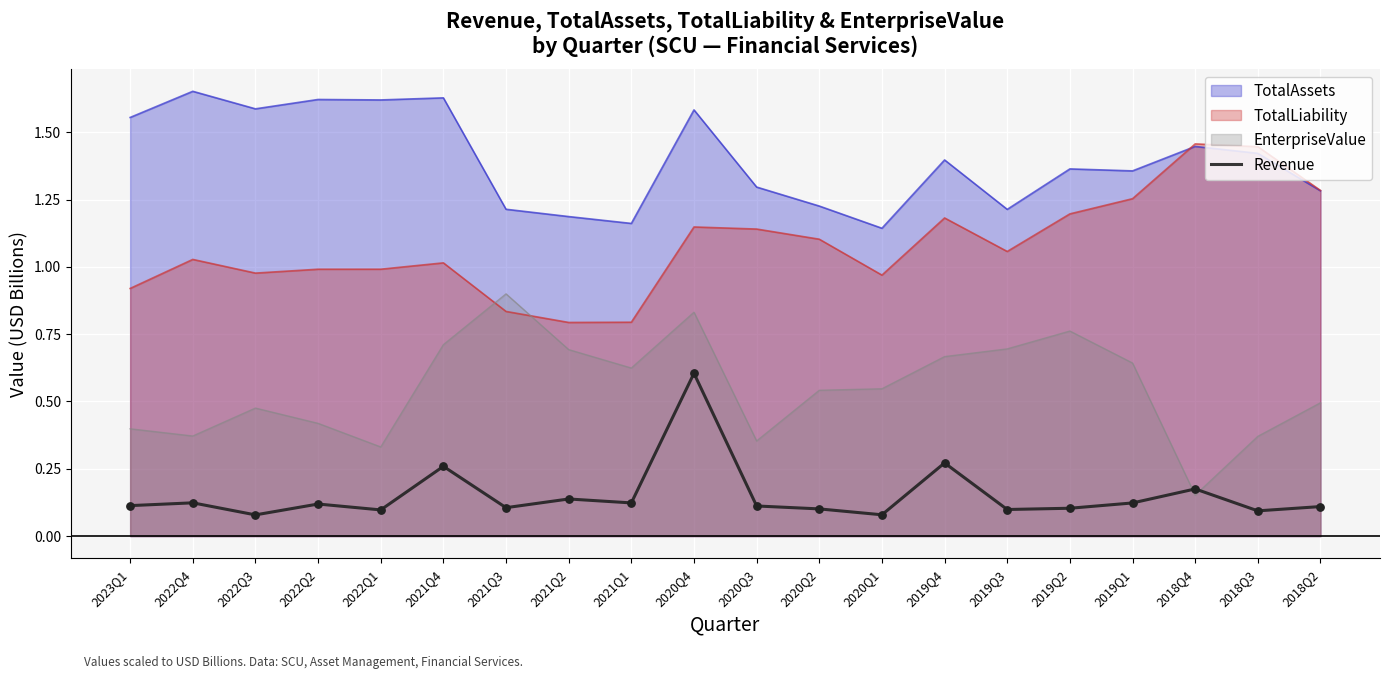

Between 2019Q3 and 2022Q4, which is larger?

2022Q4